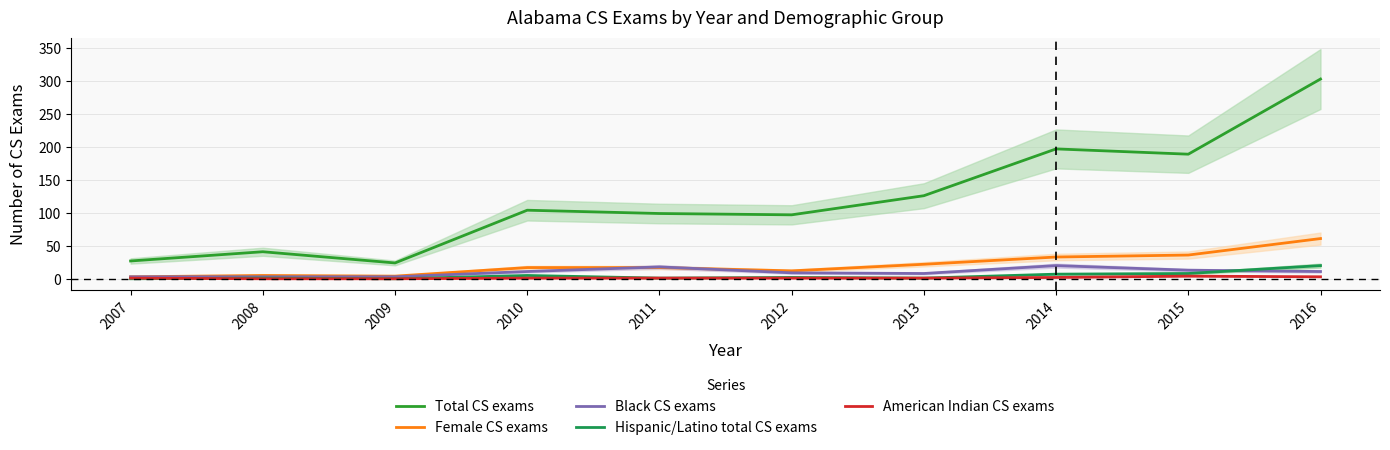

Where is the first local maximum for Hispanic/Latino total CS exams?

2008